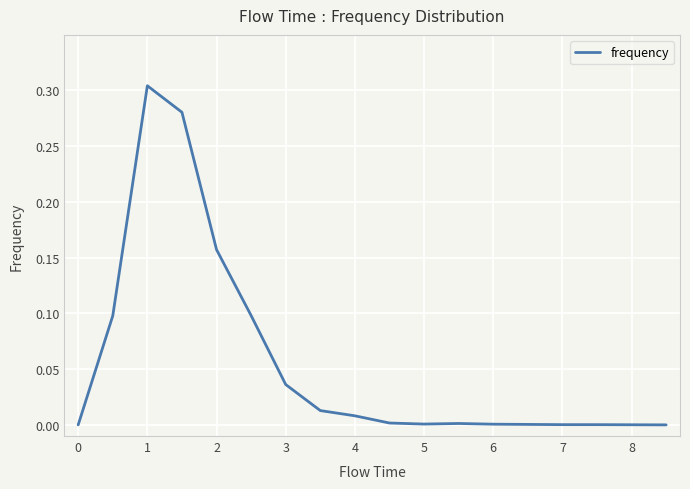

How many lines are shown in the chart?

1